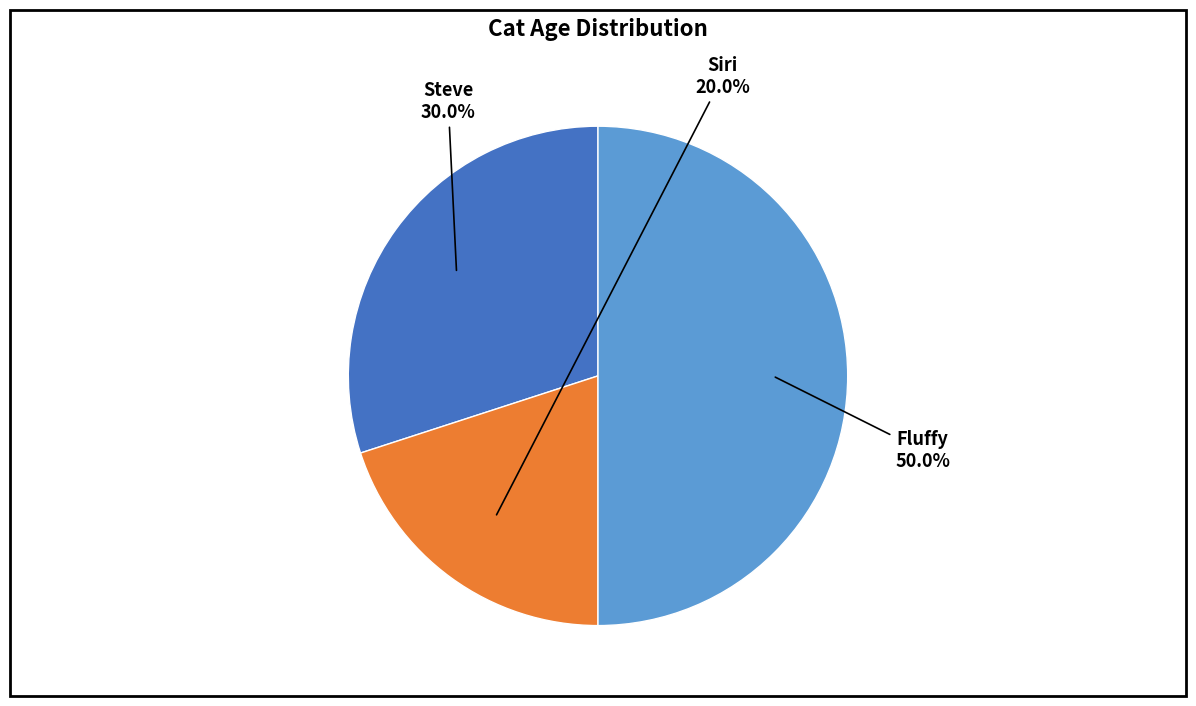

Which category has the smallest portion of the pie?

Siri